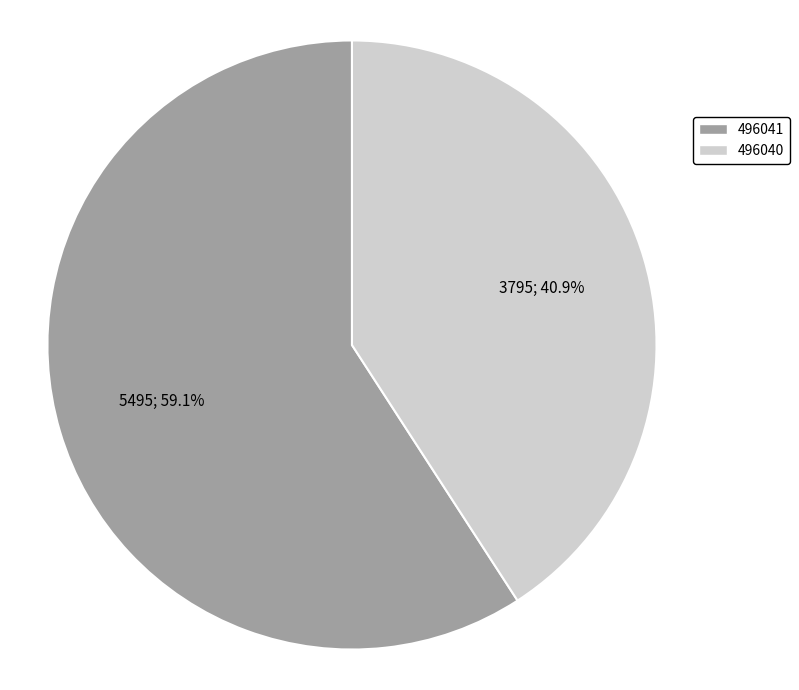

What portion of the pie excludes 496041?

40.9%